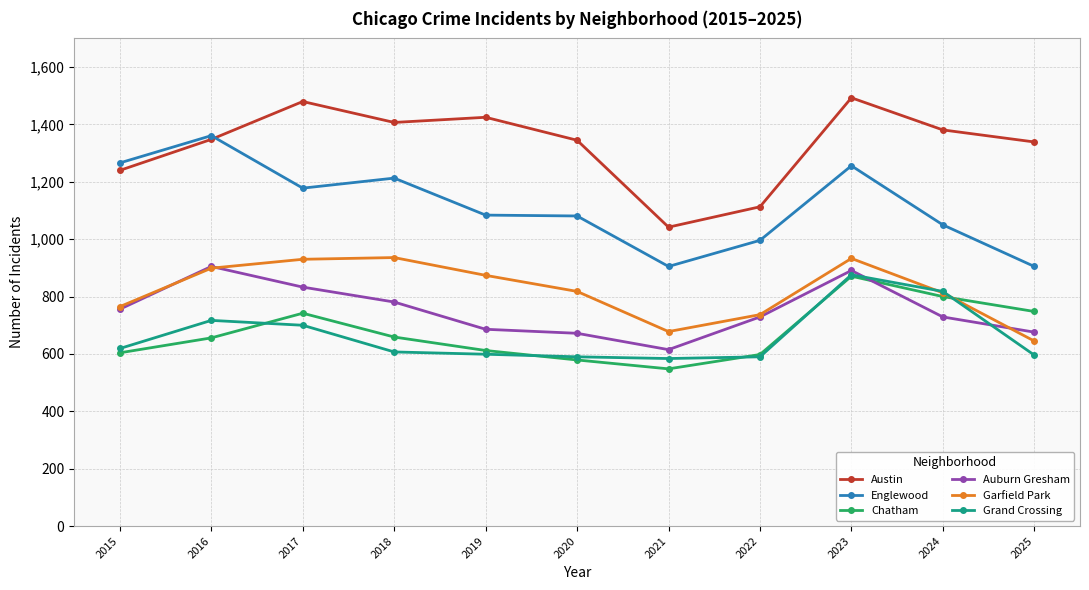

Is this an area chart (filled region under the line)?

No